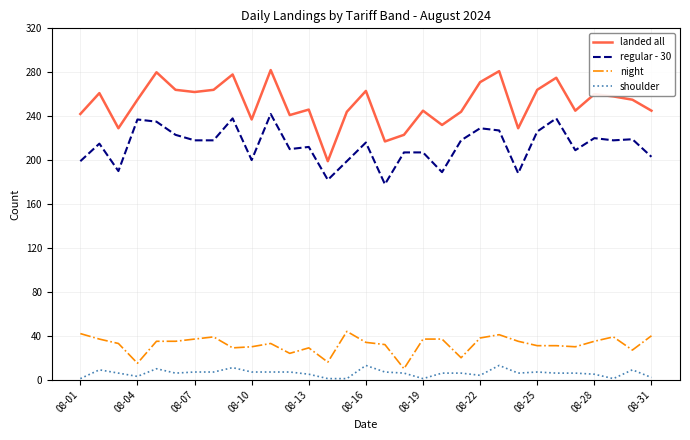

True or false: night and regular - 30 intersect in this chart.

False